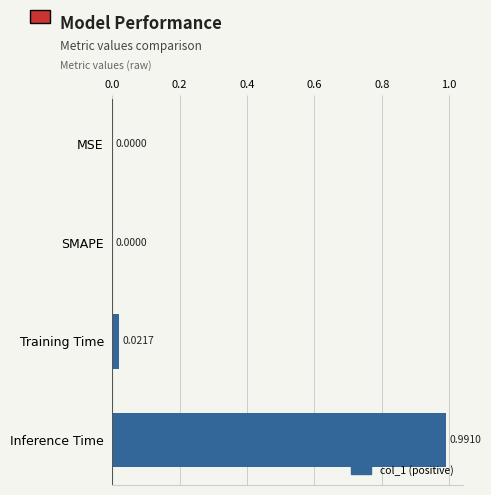

Between Training Time and Inference Time, which is larger?

Inference Time